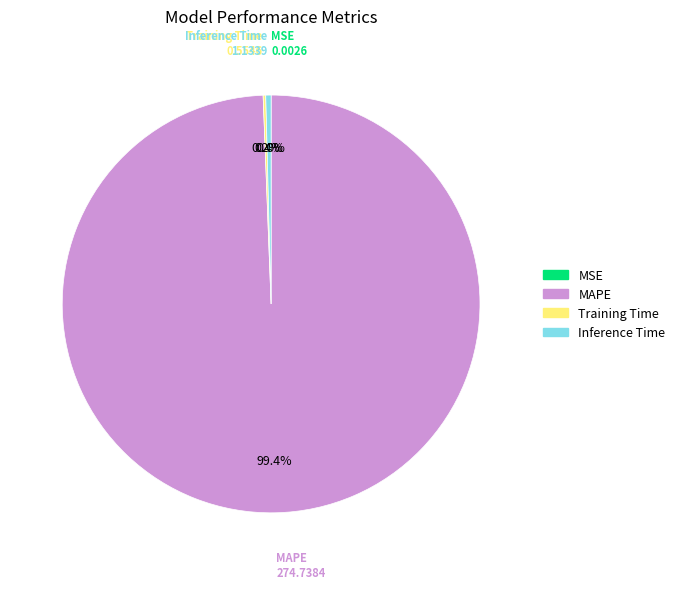

Which slice is the largest?

MAPE